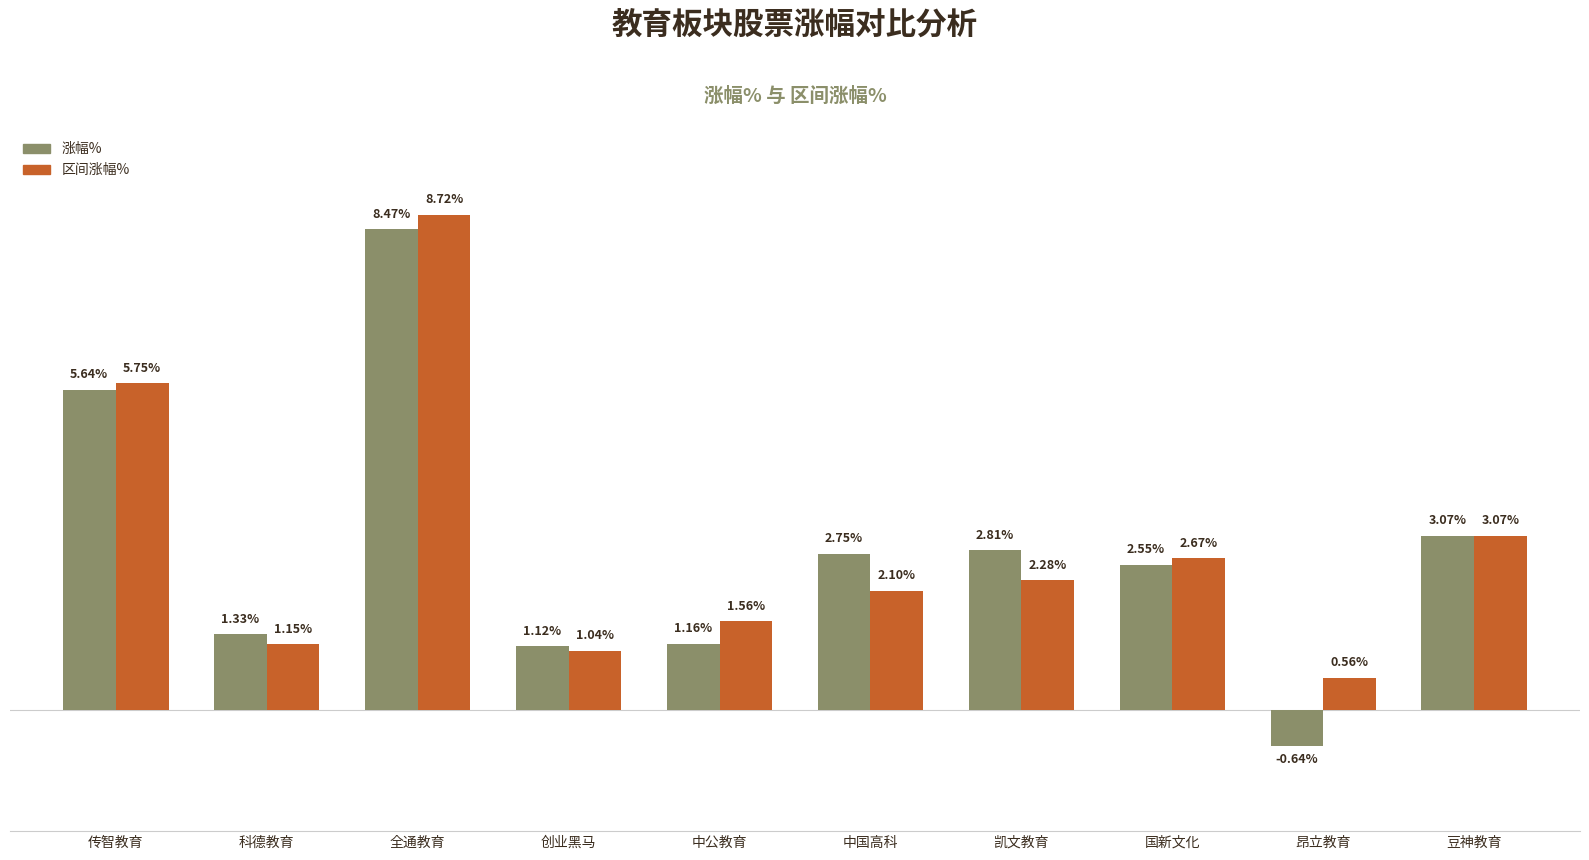

Which series has the largest total across all categories?

区间涨幅%